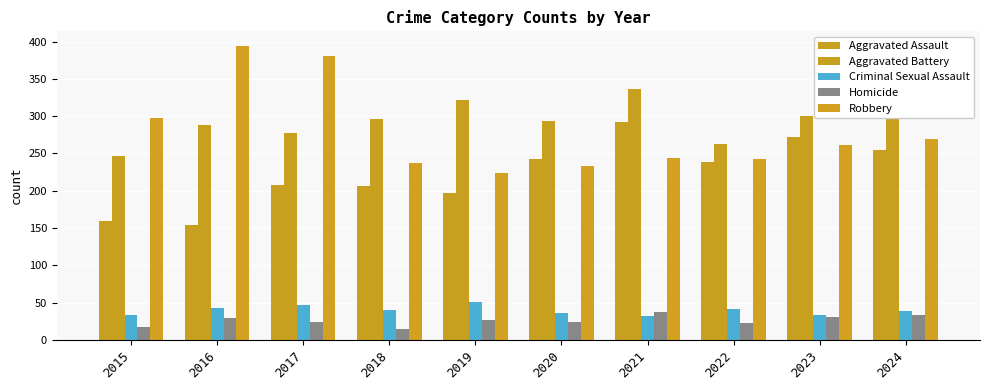

What is the difference between the second highest and minimum values in the Aggravated Assault series?

118